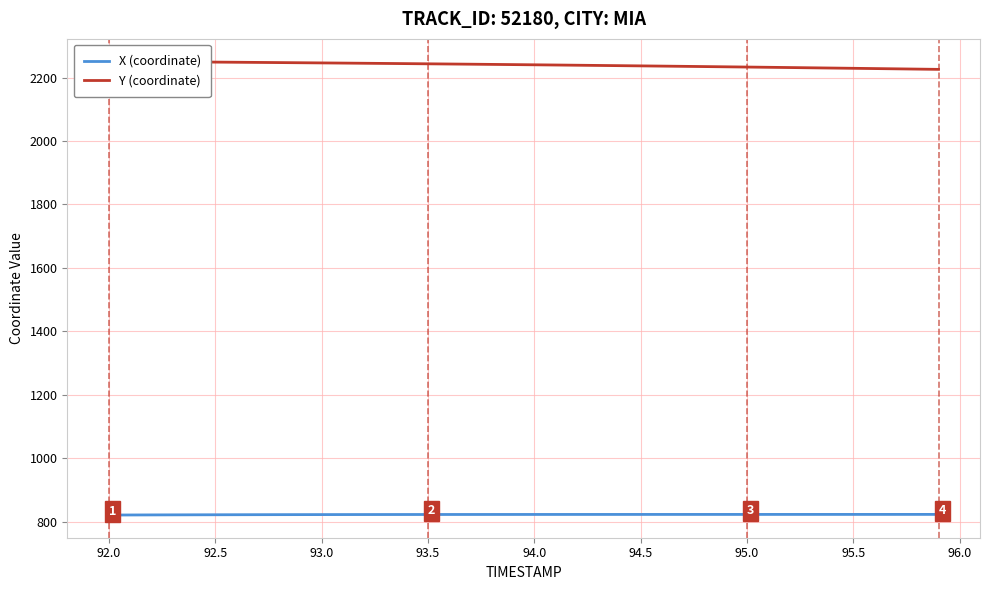

The X (coordinate) series shows 822.5 at 95.0. True or false?

True